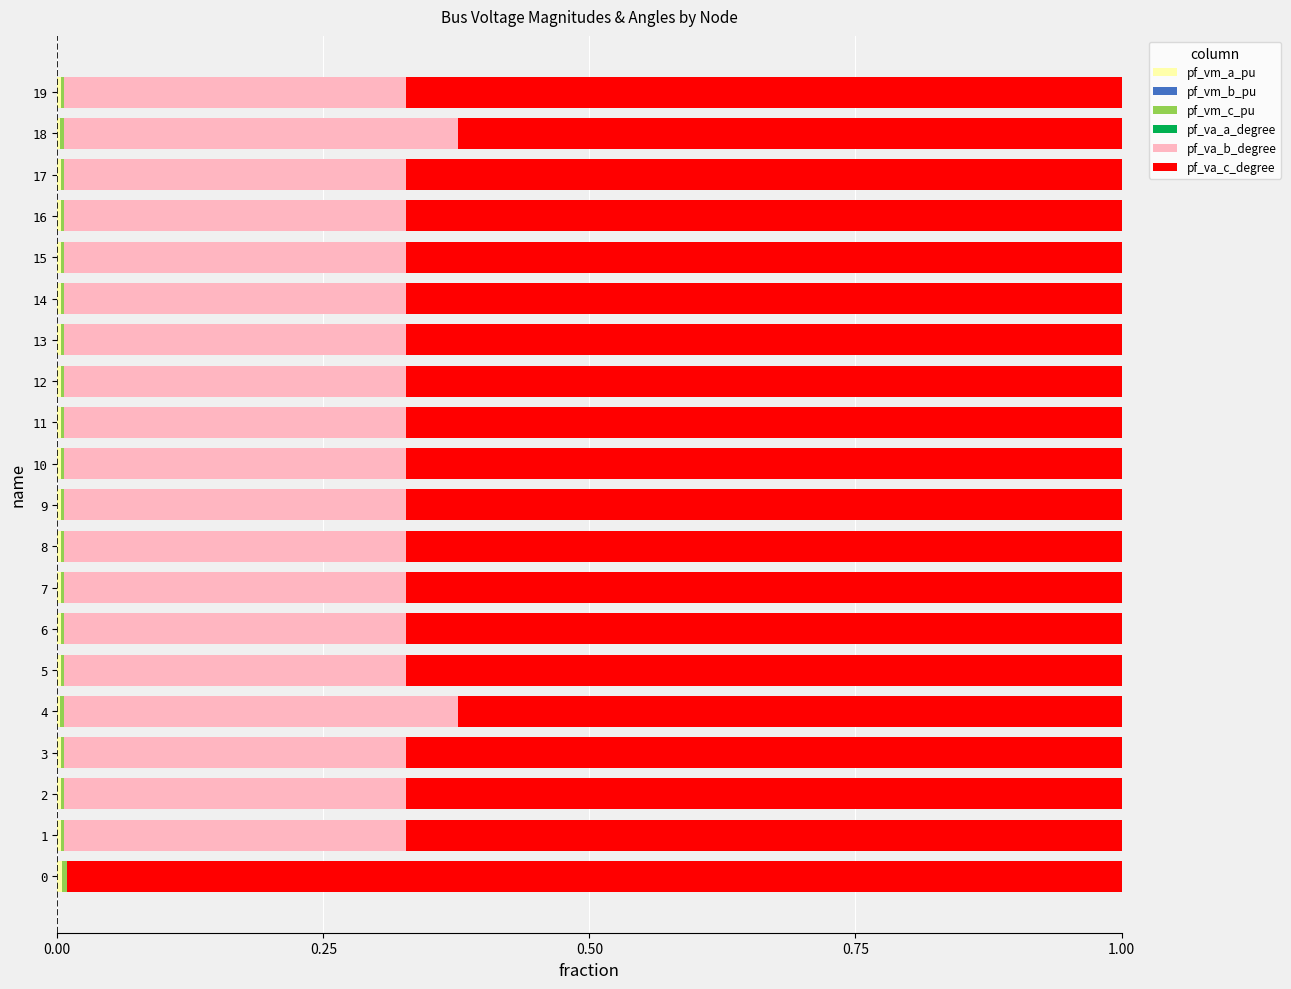

How many data points does each series have?

20